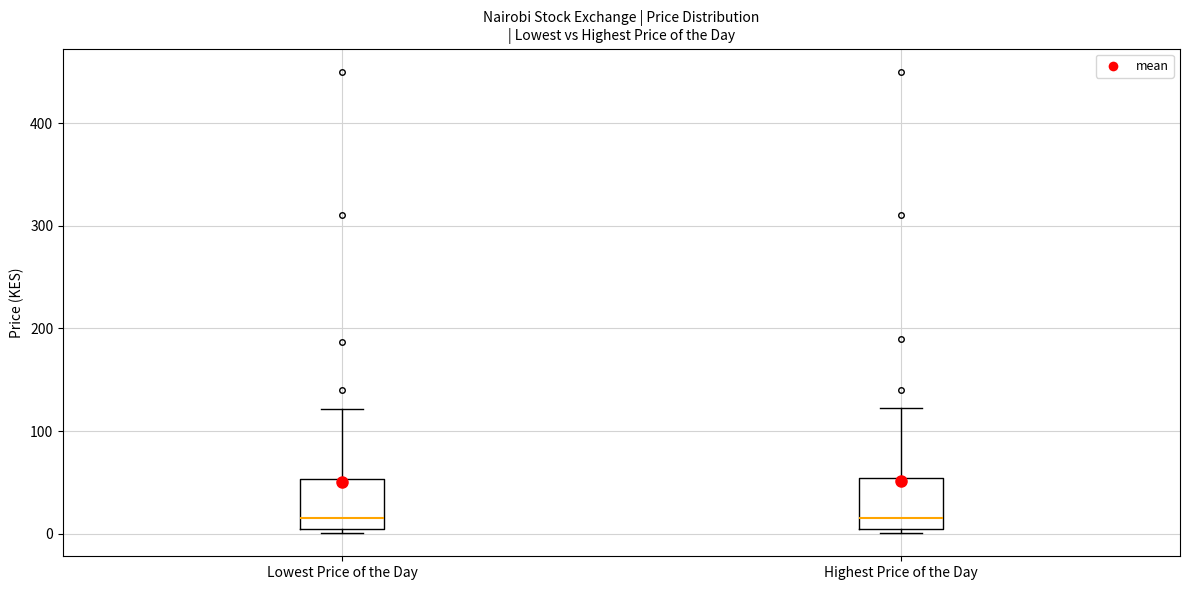

Reading left to right, transcribe this box plot: for each box, give where its median line is, the range the box spans, and where its two whiskers end, as read against the y-axis. The values are not printed on the chart, so give them approximately, as read against the axis.

Lowest Price of the Day: median 20, box 0 to 50, whiskers 0 (just below the box's lower edge) to 120
Highest Price of the Day: median 20, box 0 to 50, whiskers 0 (just below the box's lower edge) to 120